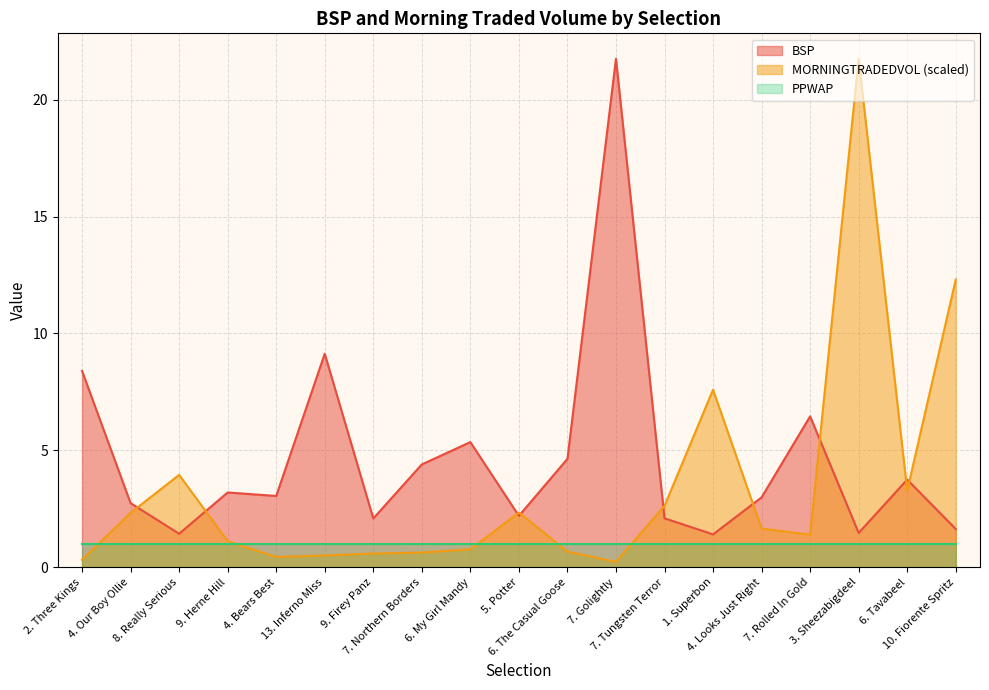

What is the sum of all BSP values?

88.2